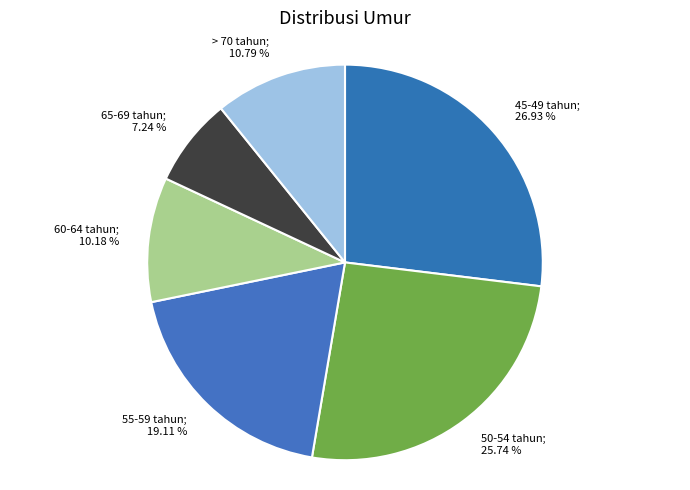

To the nearest percent, what is the difference between the largest and smallest slice percentages?

20%